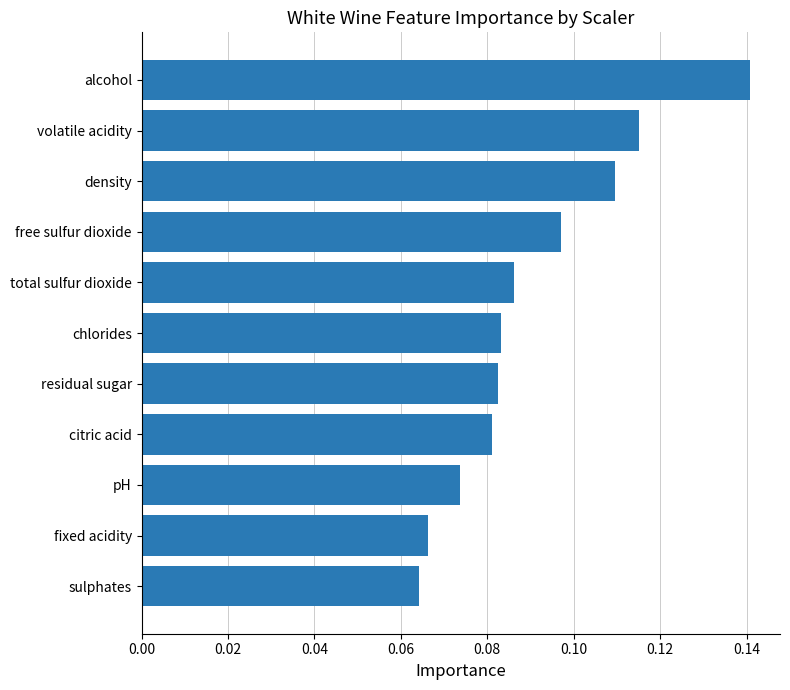

The value at alcohol is 0.2. True or false?

False